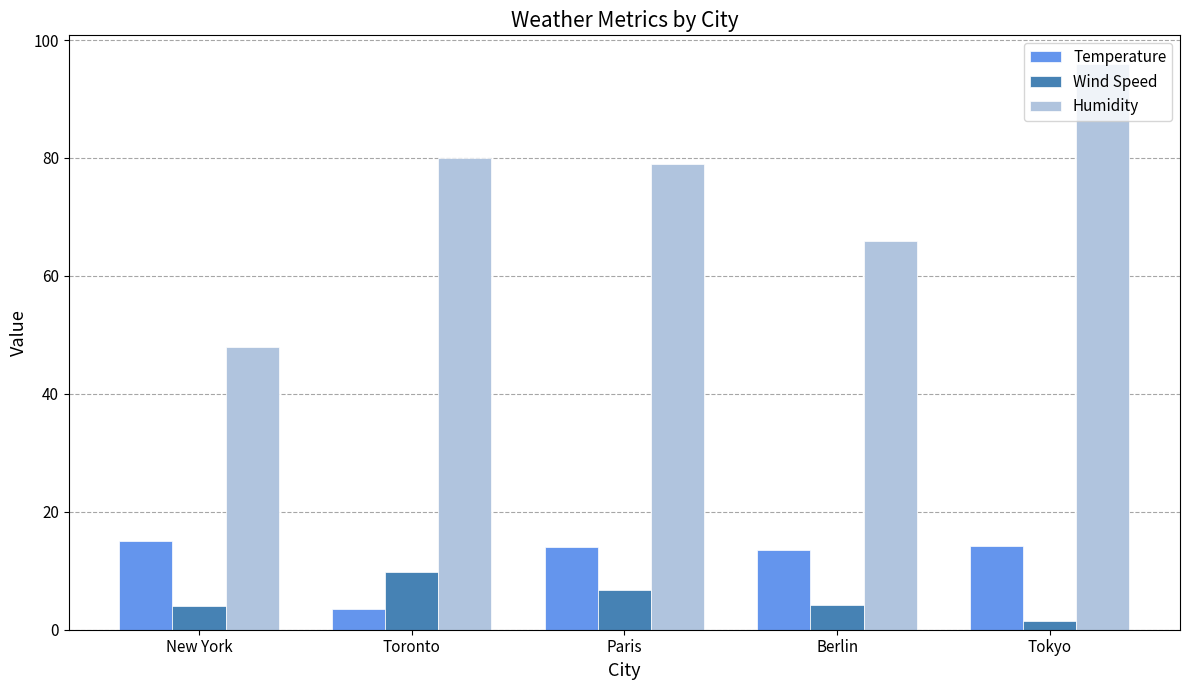

What is the minimum value for Temperature?

3.5